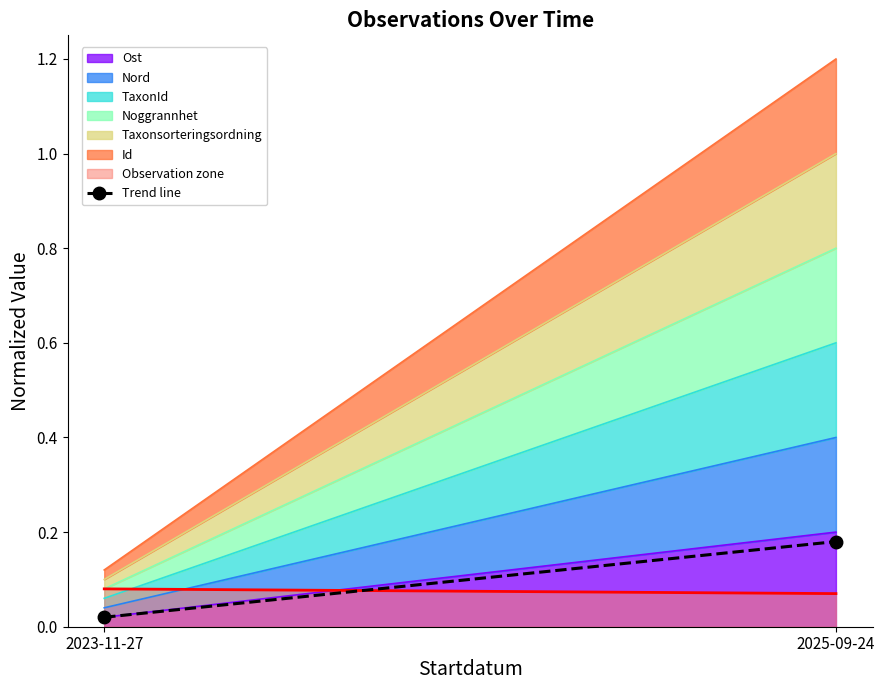

Rank the categories by value from highest to lowest.

2025-09-24, 2023-11-27